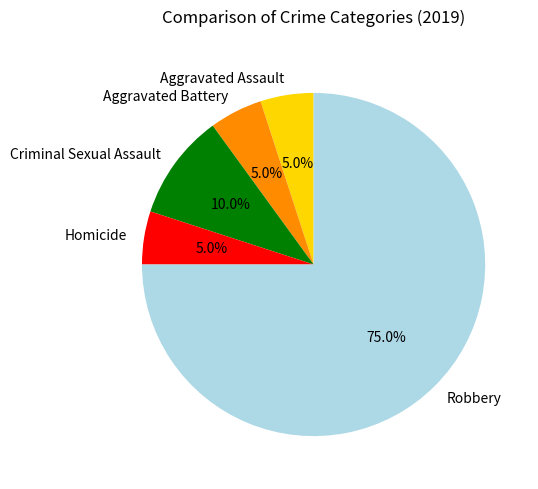

What portion of the pie excludes Robbery?

25.0%